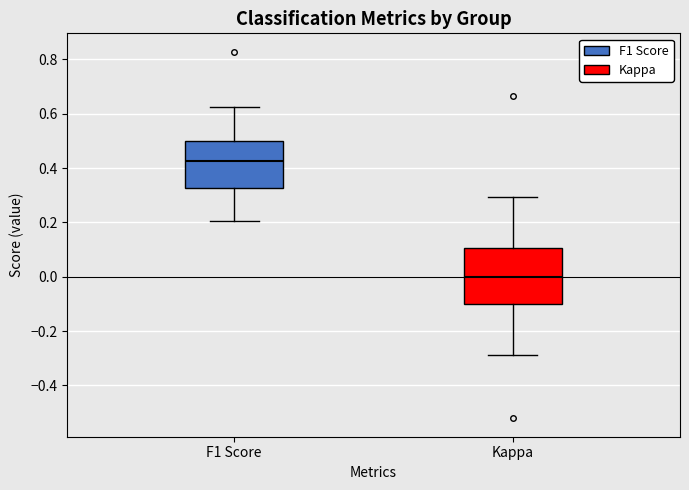

Reading left to right, transcribe this box plot: for each box, give where its median line is, the range the box spans, and where its two whiskers end, as read against the y-axis. The values are not printed on the chart, so give them approximately, as read against the axis.

F1 Score: median 0.42, box 0.32 to 0.50, whiskers 0.20 to 0.62
Kappa: median 0.00, box -0.10 to 0.10, whiskers -0.28 to 0.30